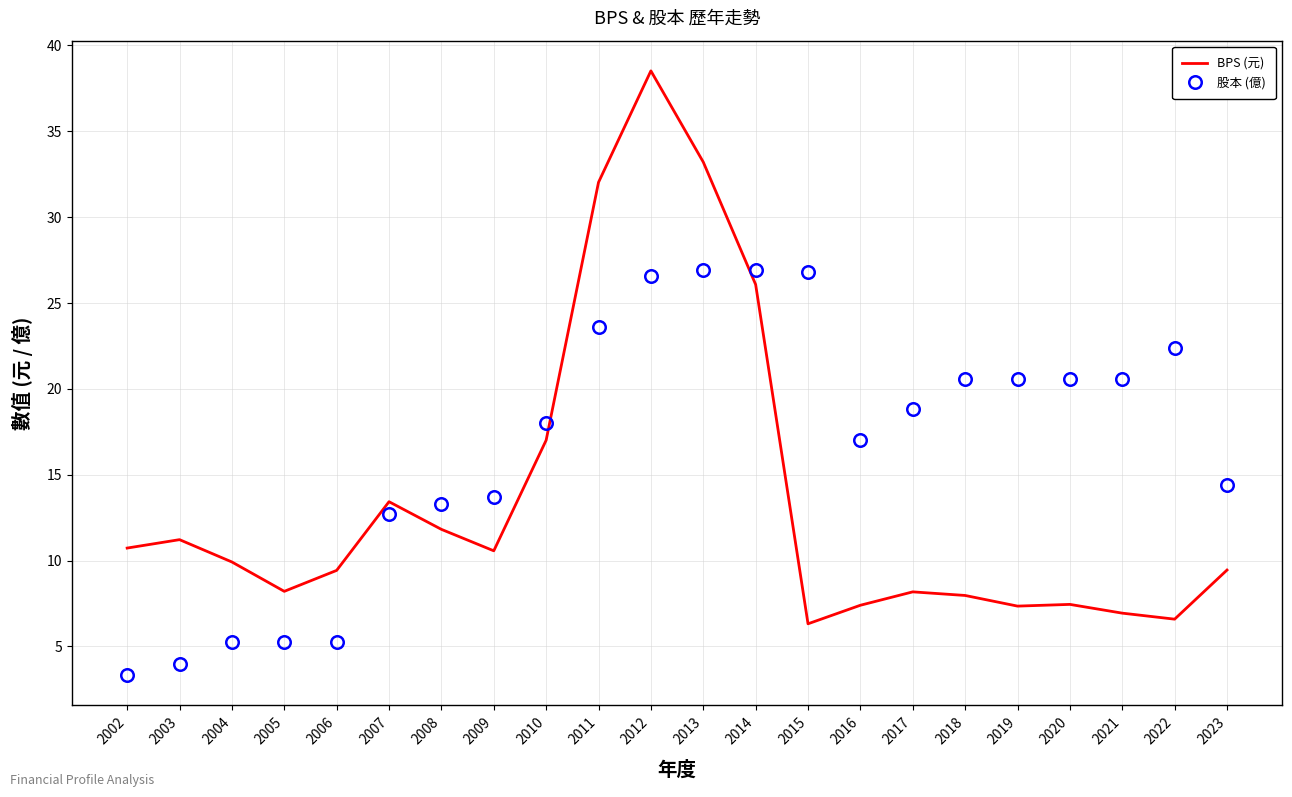

Which series has the largest range (max minus min)?

BPS (元)